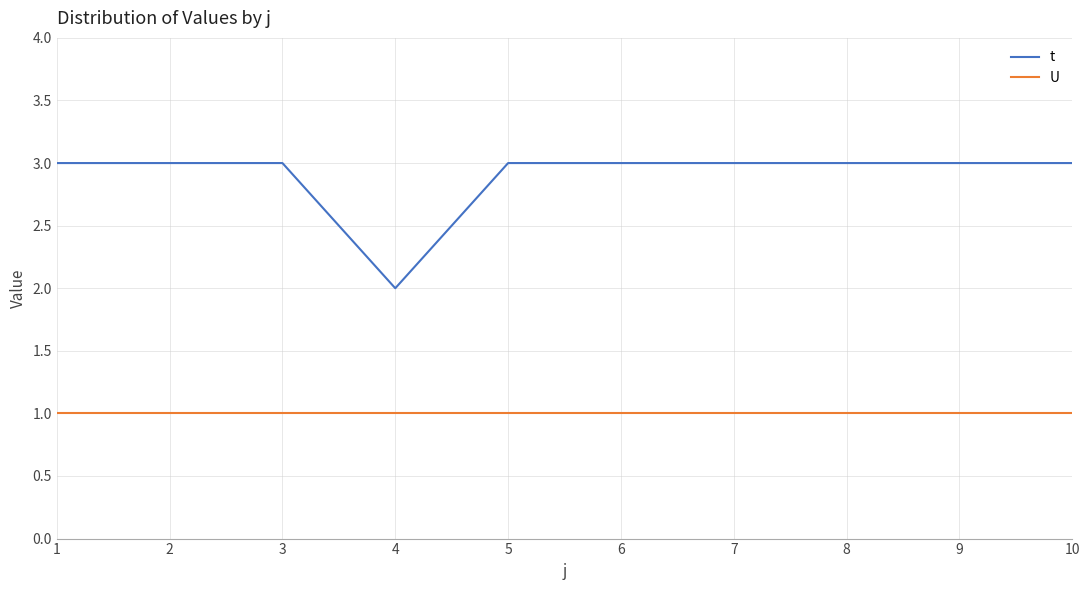

Count the t values in the range 3 to 4.

9